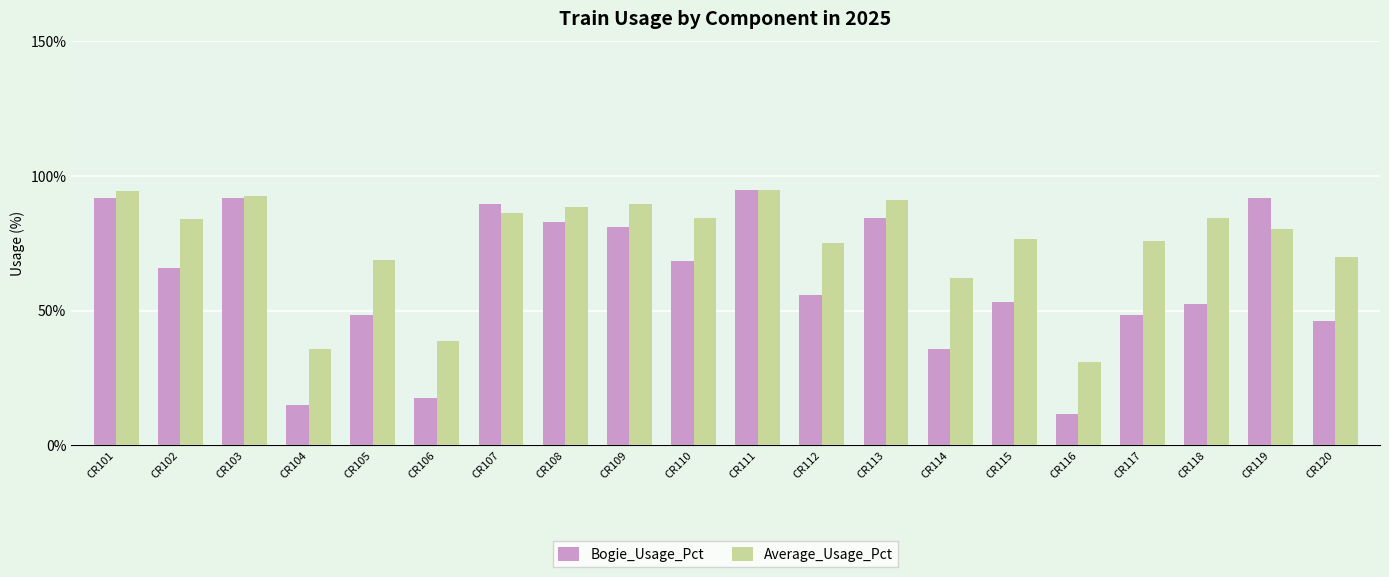

What is the sum of all Average_Usage_Pct values?

1505.2